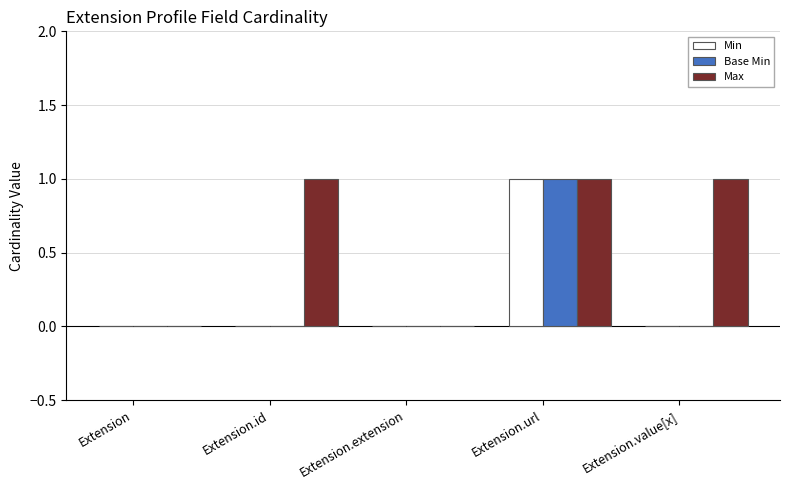

Reading left to right, extract all data points from this chart.

Min: Extension=0	Extension.id=0	Extension.extension=0	Extension.url=1	Extension.value[x]=0
Base Min: Extension=0	Extension.id=0	Extension.extension=0	Extension.url=1	Extension.value[x]=0
Max: Extension=0	Extension.id=1	Extension.extension=0	Extension.url=1	Extension.value[x]=1